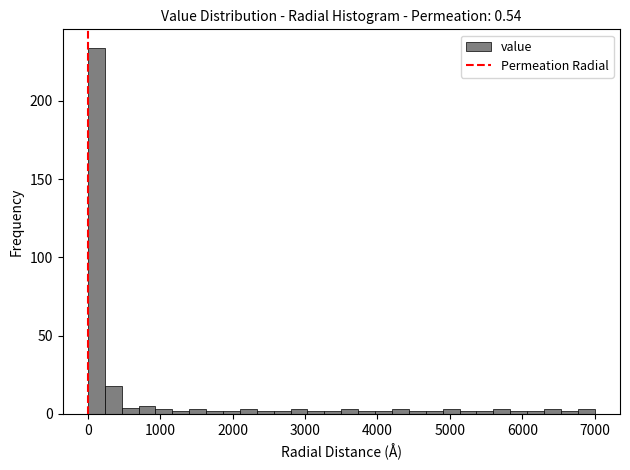

Around what value on the x-axis is the tallest bar? Give the approximate position of its centre, as read against the axis.

100